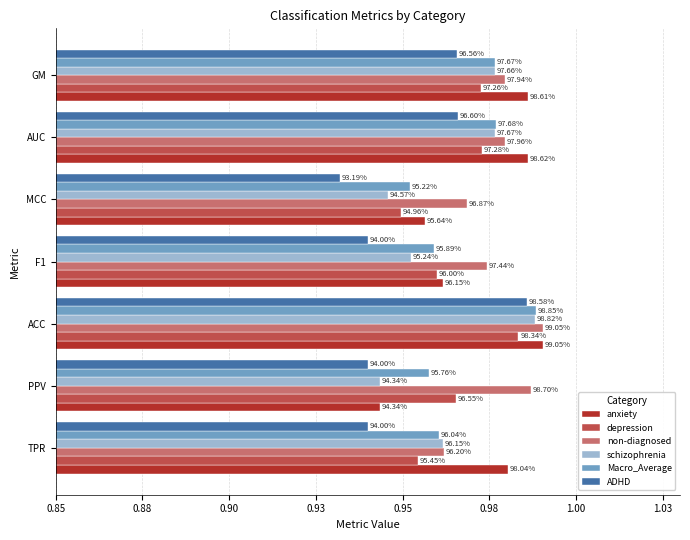

Reading left to right, list all the values displayed in this chart.

anxiety: 1.0	0.9	1.0	1.0	1.0	1.0	1.0
depression: 1.0	1.0	1.0	1.0	0.9	1.0	1.0
non-diagnosed: 1.0	1.0	1.0	1.0	1.0	1.0	1.0
schizophrenia: 1.0	0.9	1.0	1.0	0.9	1.0	1.0
Macro_Average: 1.0	1.0	1.0	1.0	1.0	1.0	1.0
ADHD: 0.9	0.9	1.0	0.9	0.9	1.0	1.0